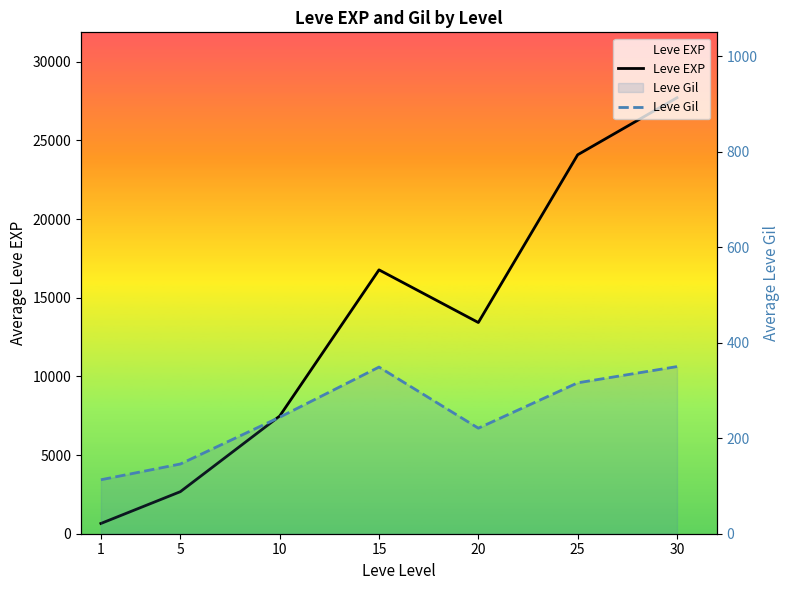

What value does the Leve EXP series have at 1, to the nearest 10?

650